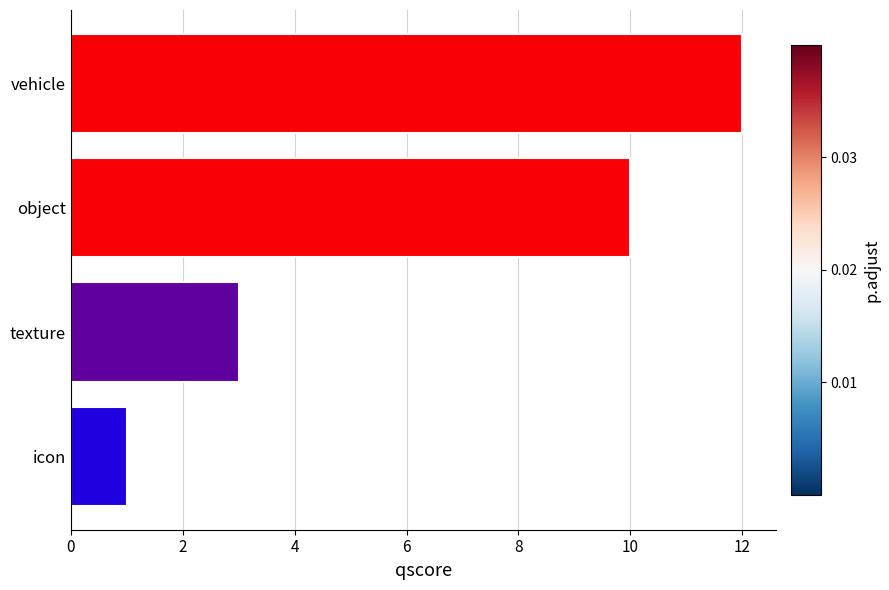

Reading bottom to top, extract all data points from this chart.

icon=1	texture=3	object=10	vehicle=12